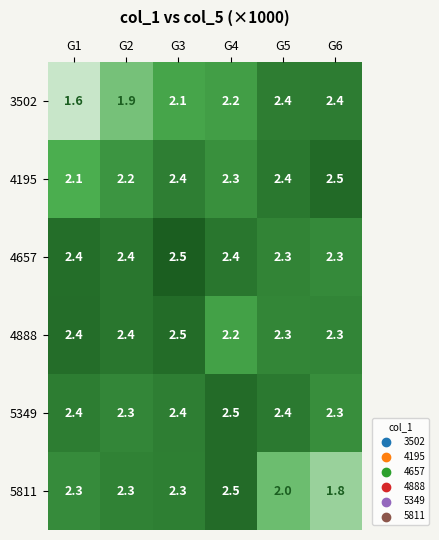

What is the highest value of the 4195 series?

2.5